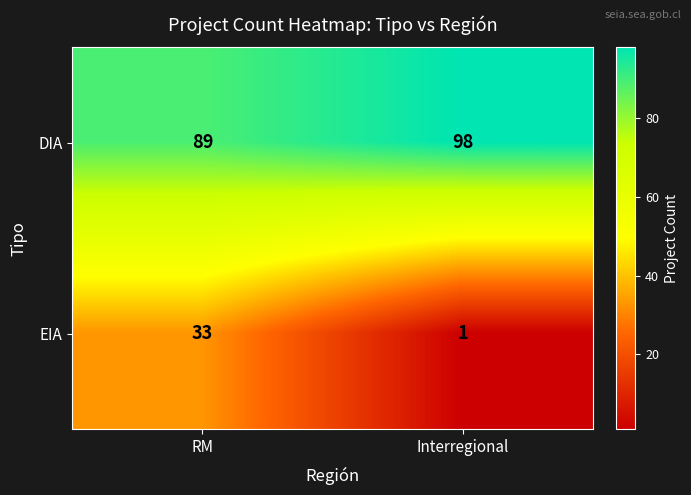

What is the difference between the EIA values at RM and Interregional?

32